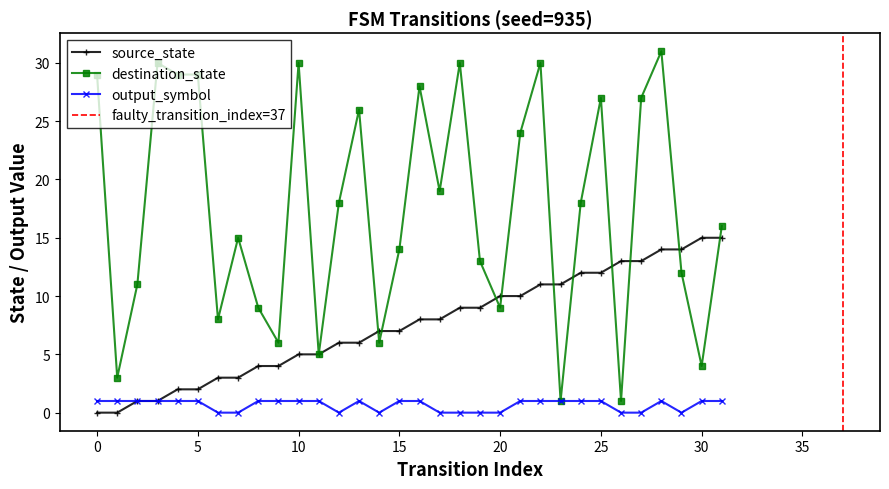

What is the sum of all source_state values?

240